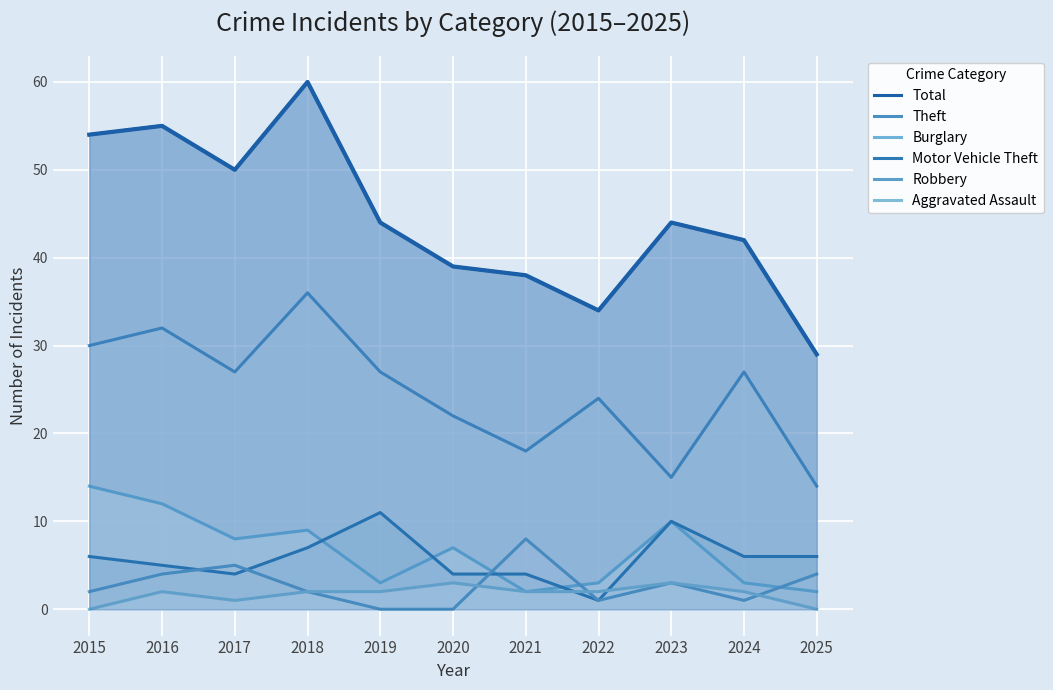

Rank the series at 2017 from lowest to highest value.

Aggravated Assault, Motor Vehicle Theft, Robbery, Burglary, Theft, Total